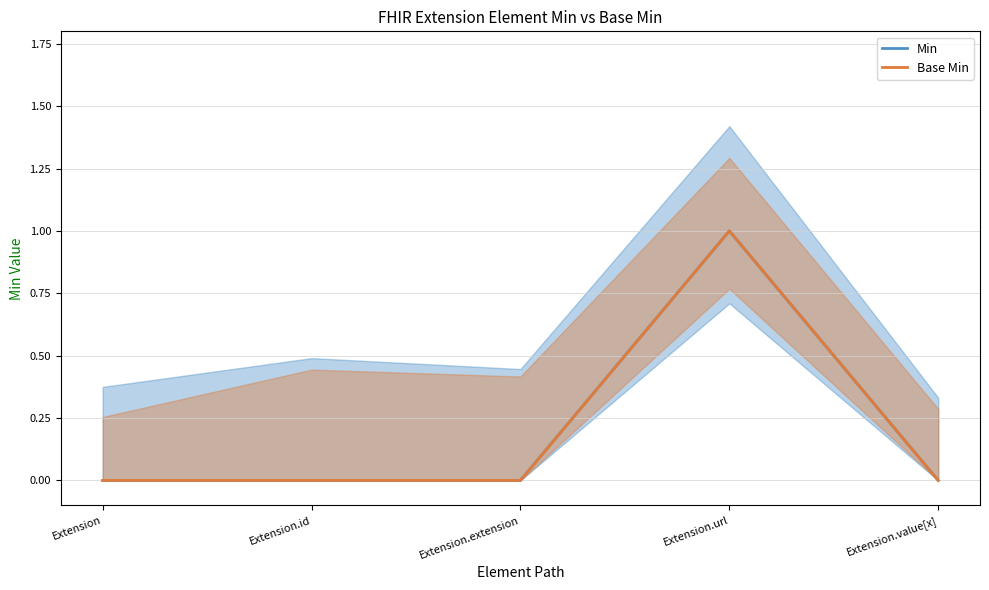

How many interior local peaks does the Base Min series have?

1